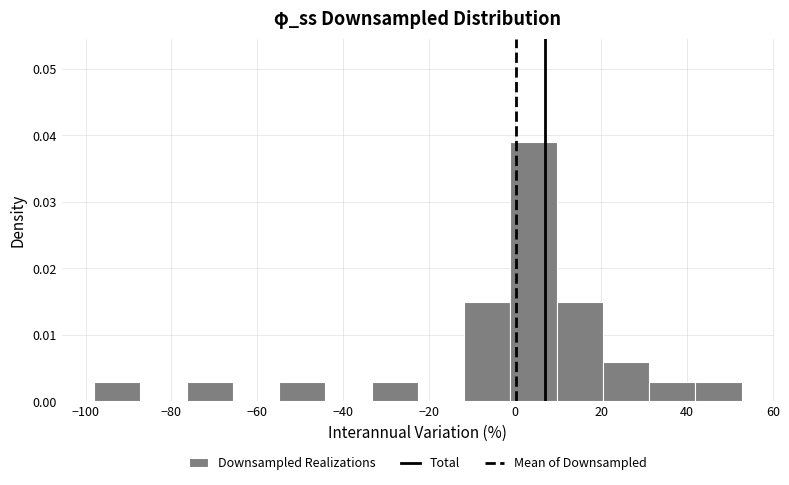

Reading left to right, list every bar in this chart as the range it spans on the x-axis followed by its height. Neither the bar edges nor the heights are printed on the chart, so give them approximately, as read against the axes.

-98 to -88: 0.003
-88 to -76: 0
-76 to -66: 0.003
-66 to -54: 0
-54 to -44: 0.003
-44 to -34: 0
-34 to -22: 0.003
-22 to -12: 0
-12 to -2: 0.015
-2 to 10: 0.039
10 to 20: 0.015
20 to 32: 0.006
32 to 42: 0.003
42 to 52: 0.003